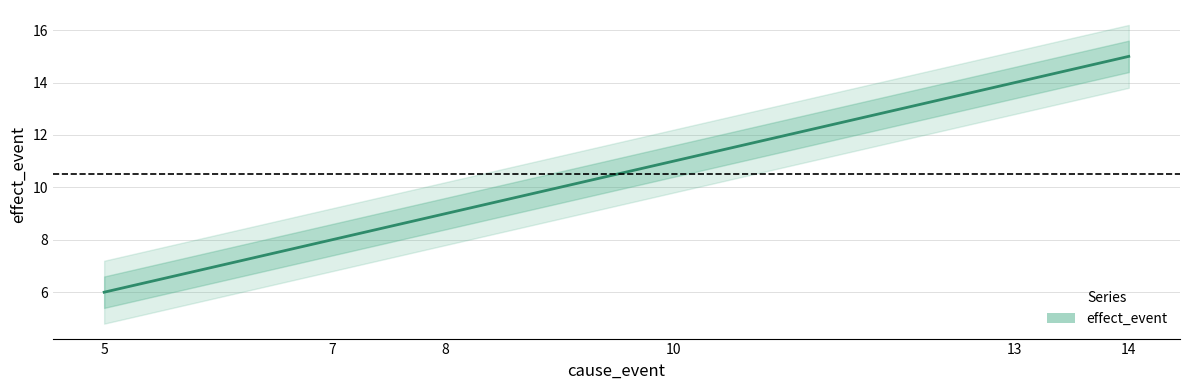

Reading left to right, transcribe all the data shown in this chart.

0=6	1=8	2=9	3=11	4=14	5=15